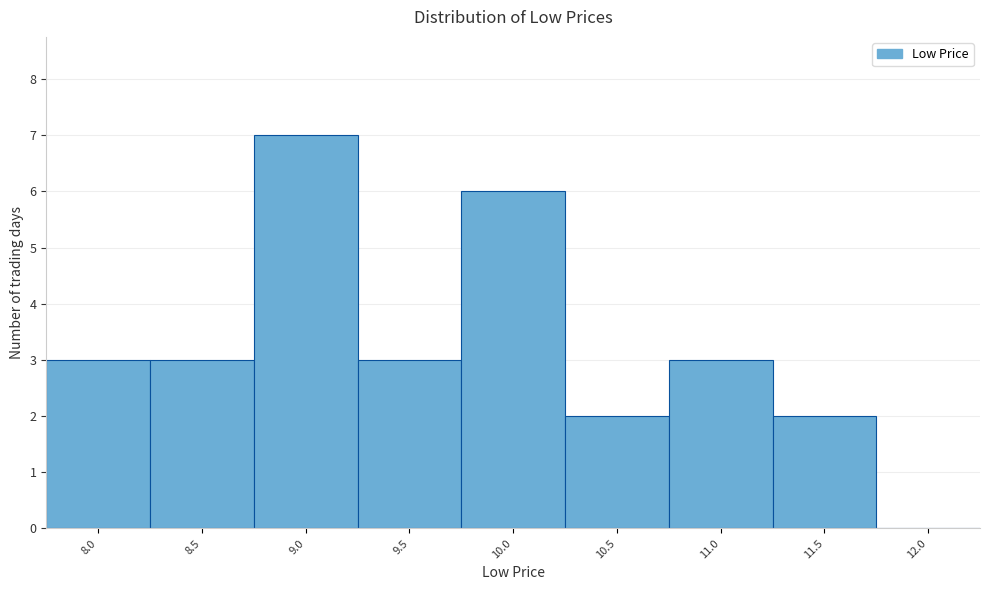

Reading left to right, transcribe all the data shown in this chart.

8.0=3	8.5=3	9.0=7	9.5=3	10.0=6	10.5=2	11.0=3	11.5=2	12.0=0